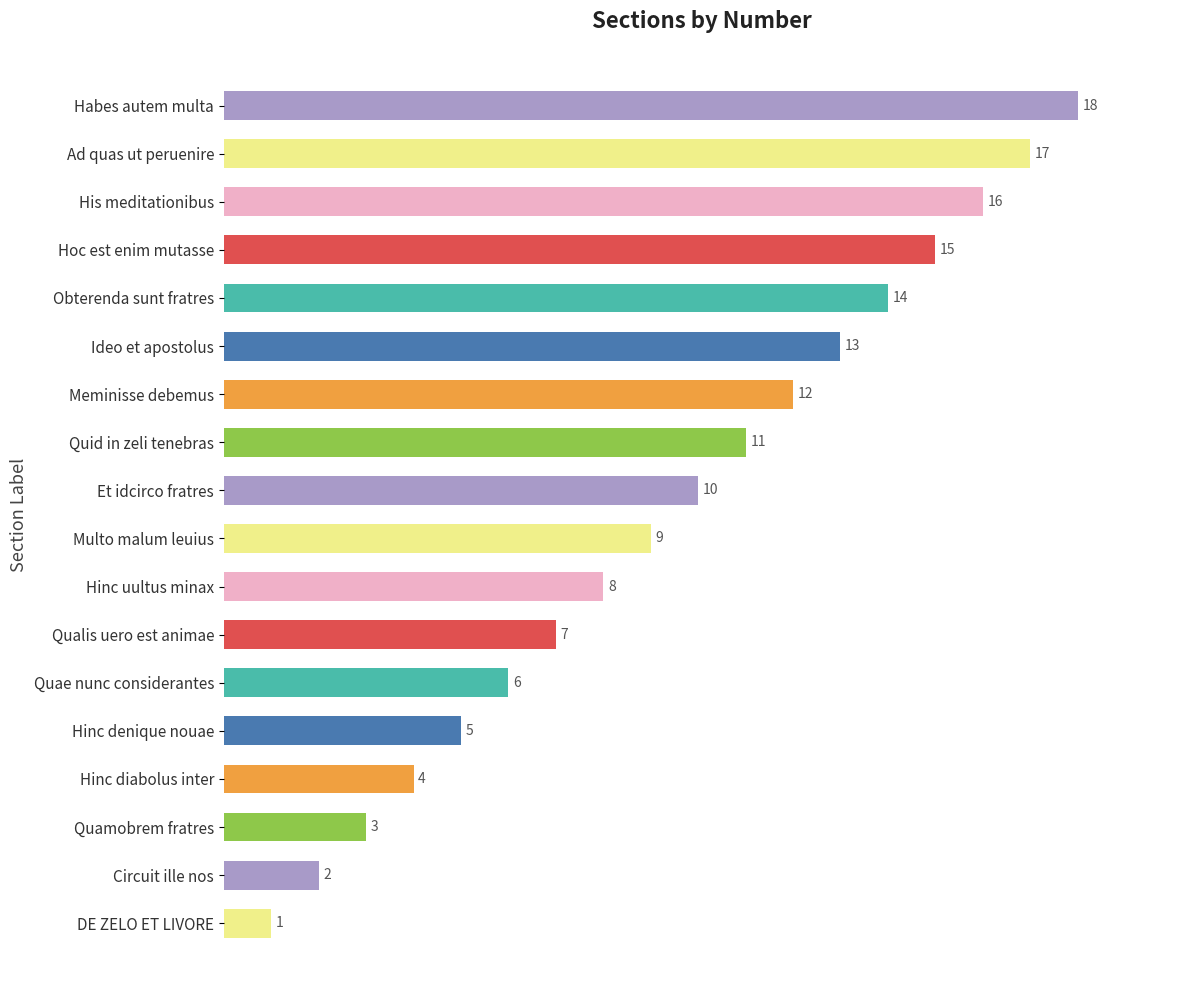

How many data points are less than 10?

9